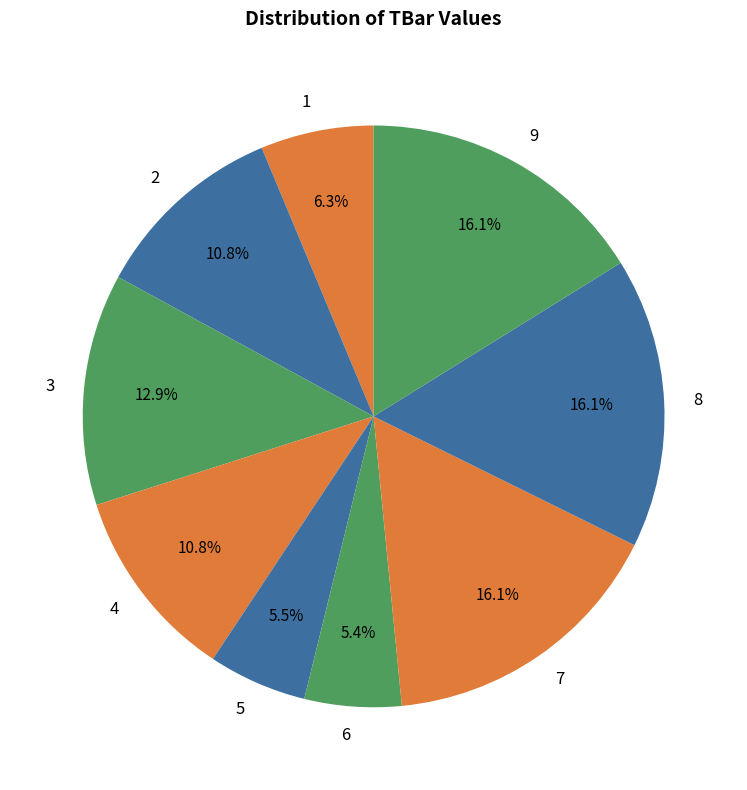

Is it true that 8 is 16% of the pie?

True